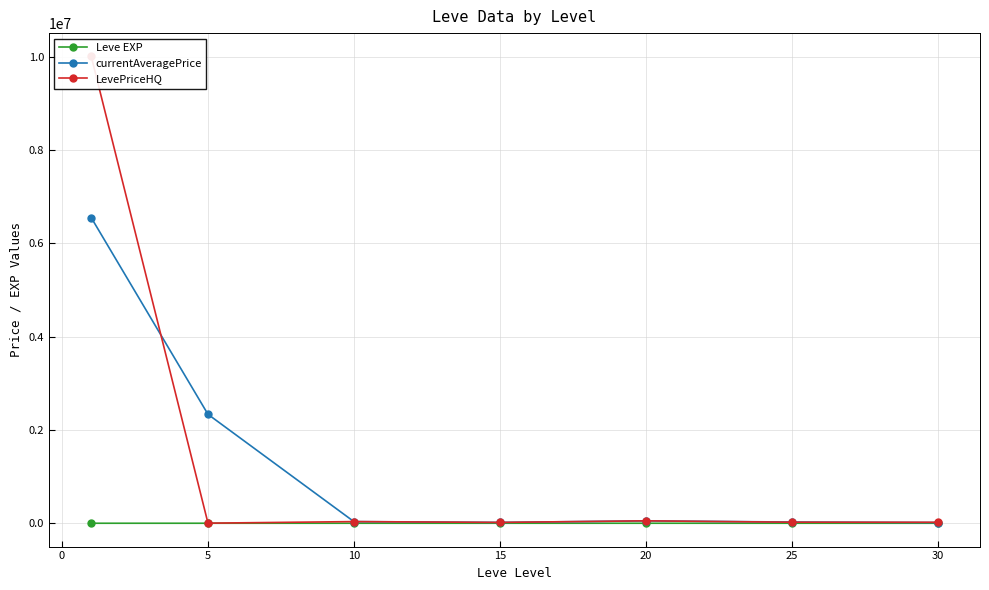

Does the chart have visible grid lines?

Yes